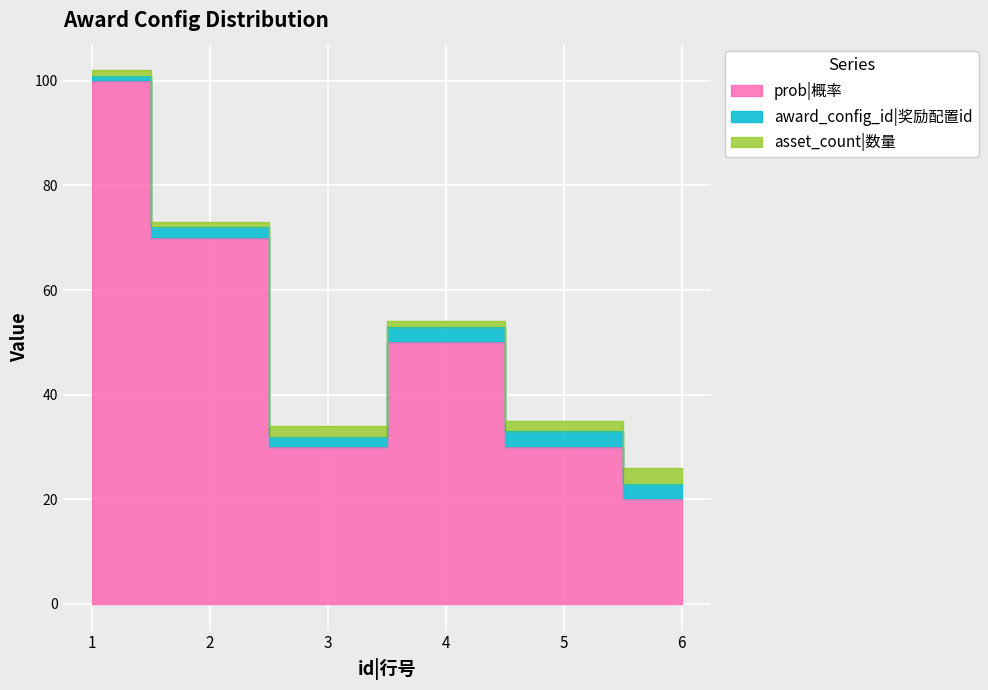

How many lines are shown in the chart?

3